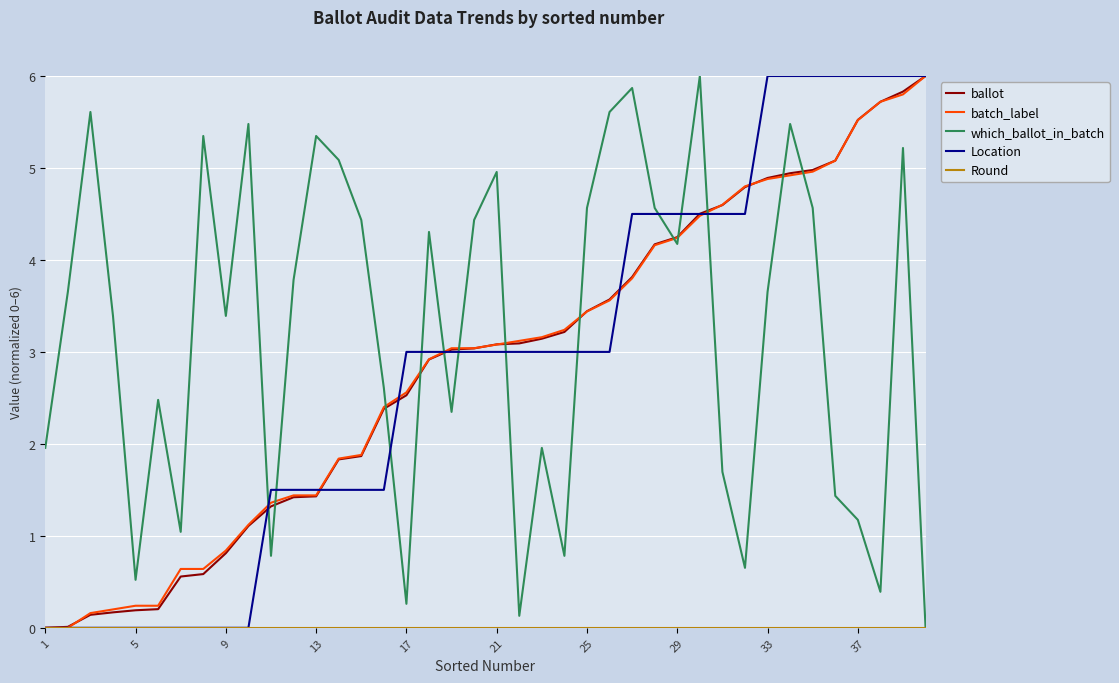

Which series has the largest total across all categories?

which_ballot_in_batch